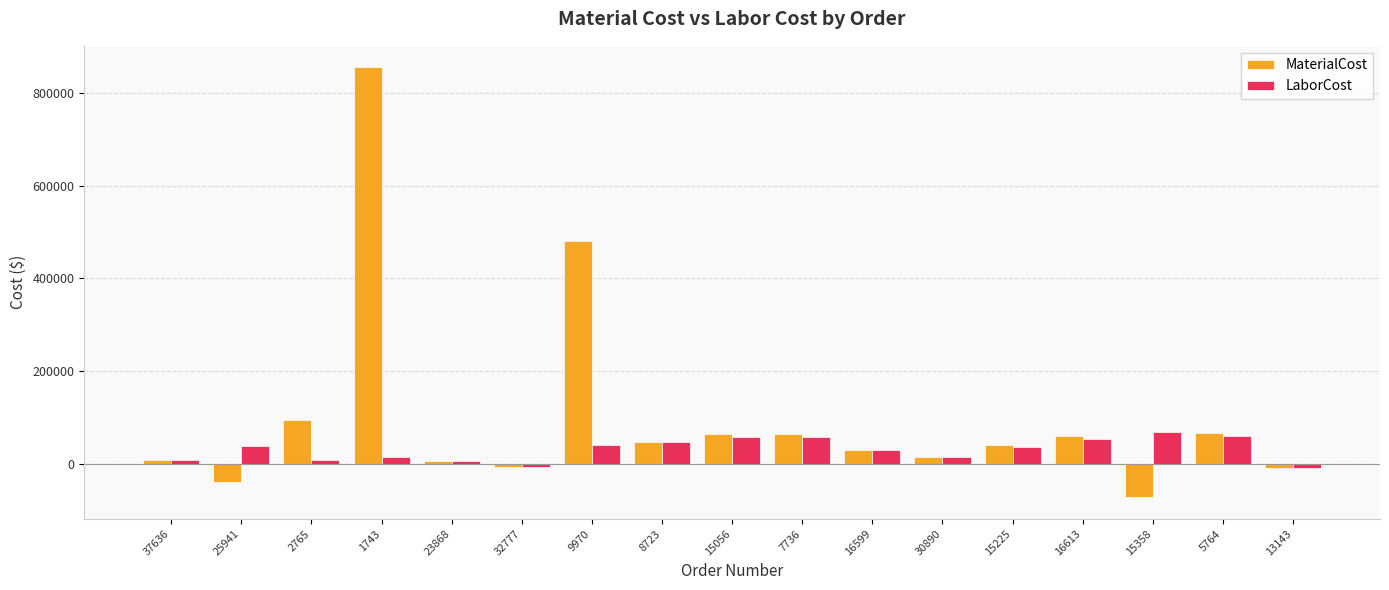

How many negative values does the MaterialCost series have?

4